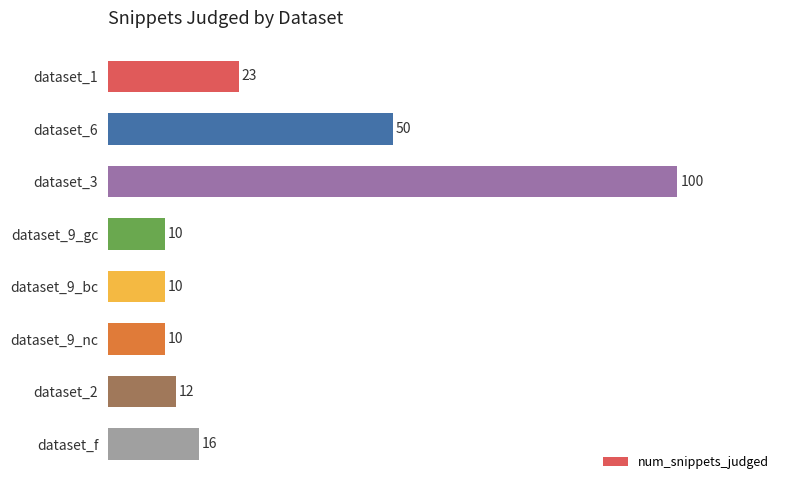

How many bars are there in total?

8